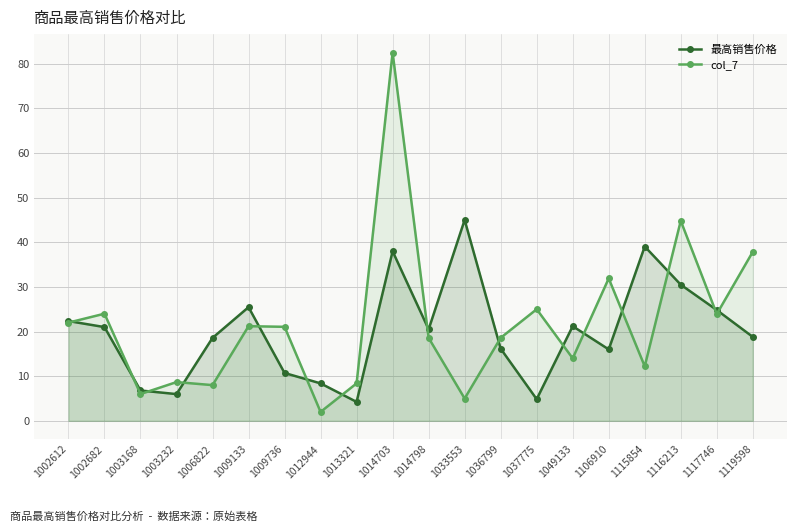

How many interior local valleys does the 最高销售价格 series have?

5